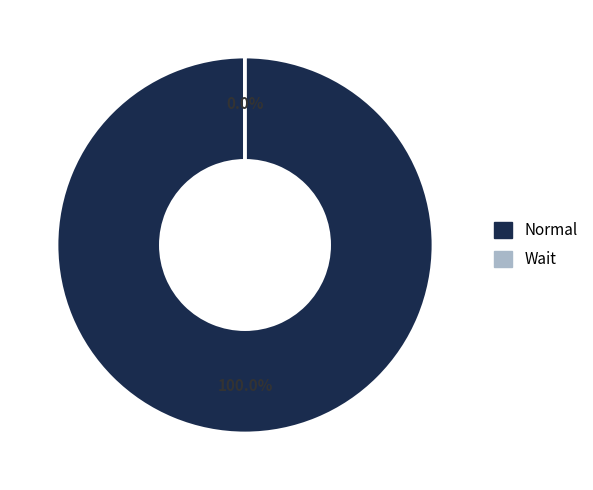

Is there a majority slice in this chart?

Yes